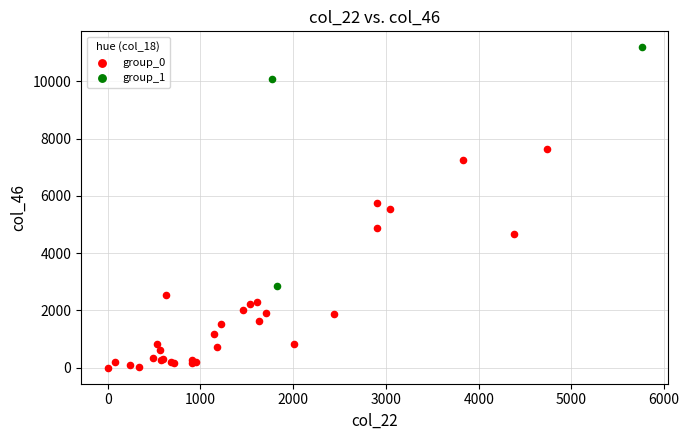

What are all the series names shown in the legend?

group_0, group_1